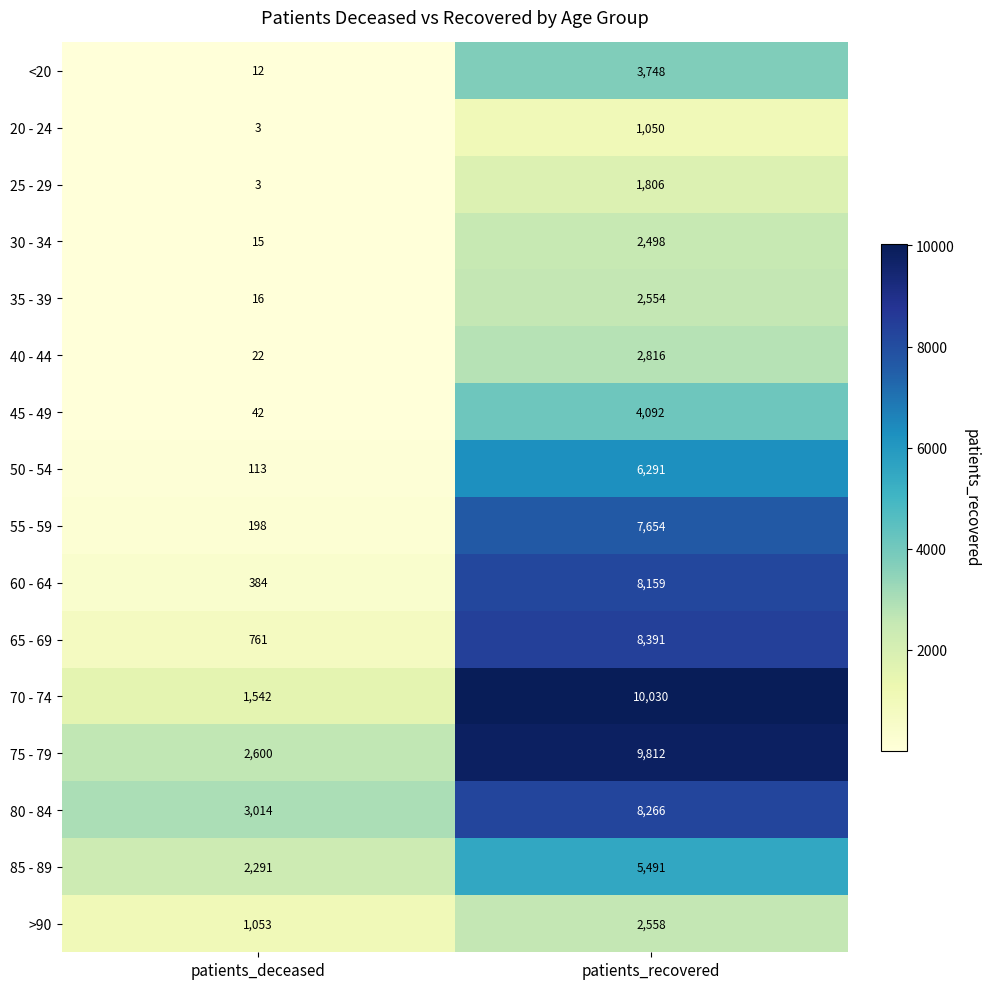

What is the difference between the 55 - 59 values at patients_deceased and patients_recovered?

7456